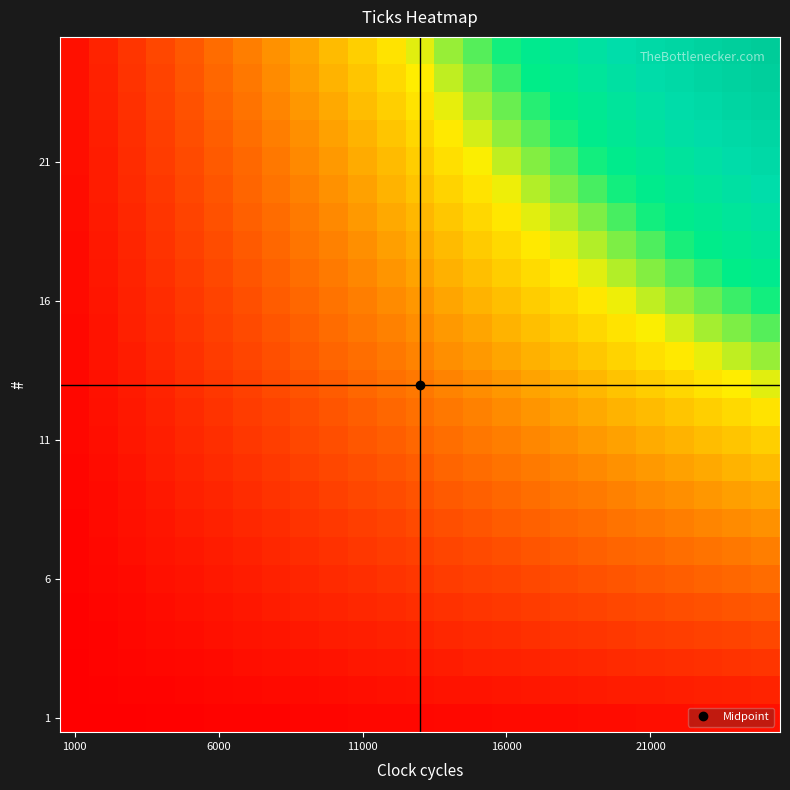

Which category has the lowest value across all series?

1000